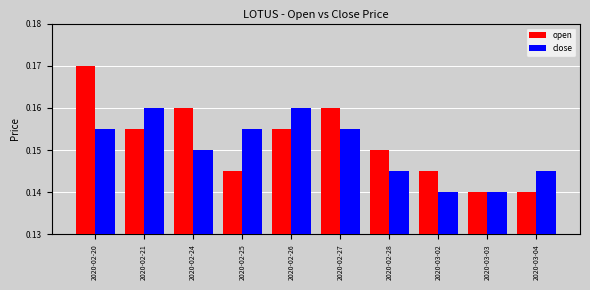

What position from the left is 2020-02-20?

1